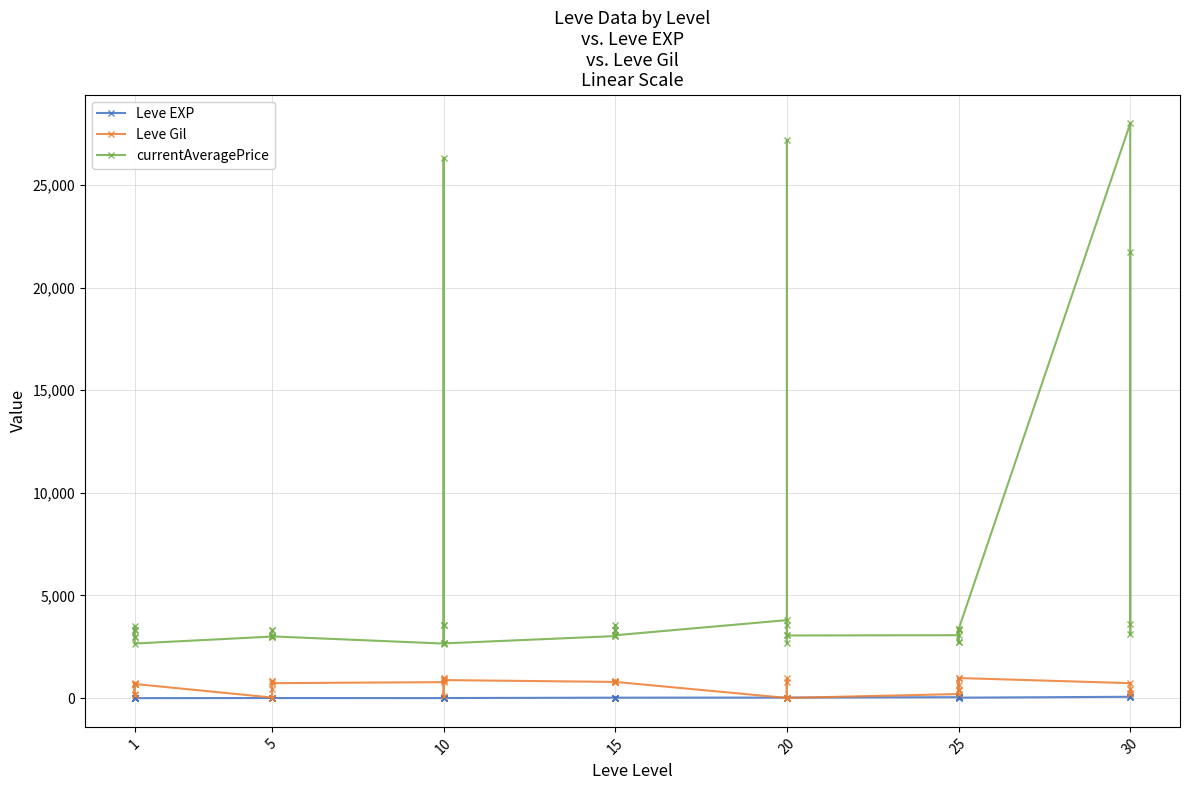

The value of Leve EXP at 1 is 1. True or false?

True